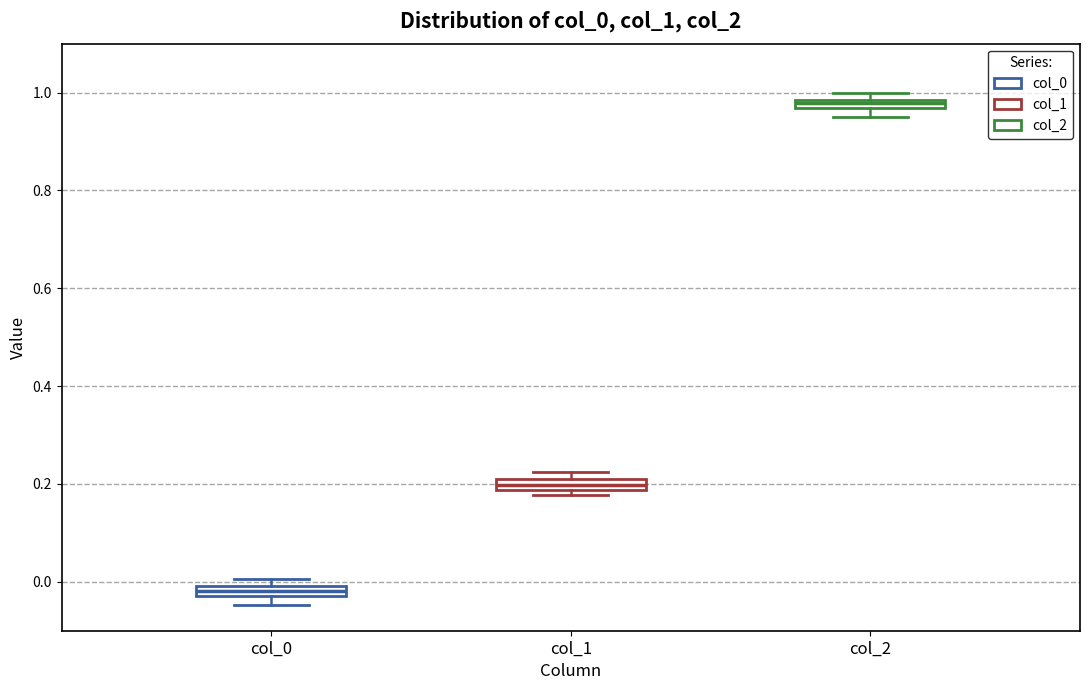

Where is the lower edge of the box for col_0 on the y-axis? The values are not printed on the chart, so give them approximately, as read against the axis.

-0.02